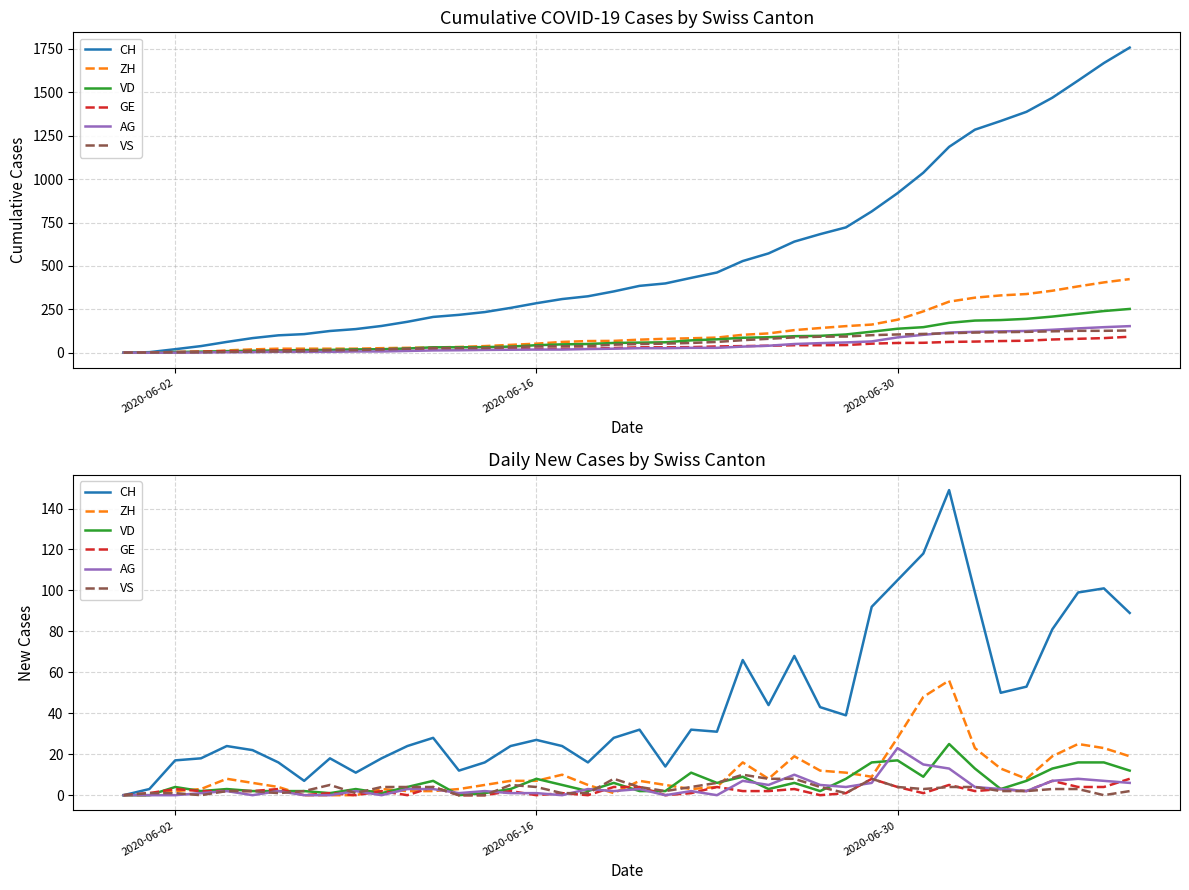

Does the chart display data point markers on the line(s)?

No